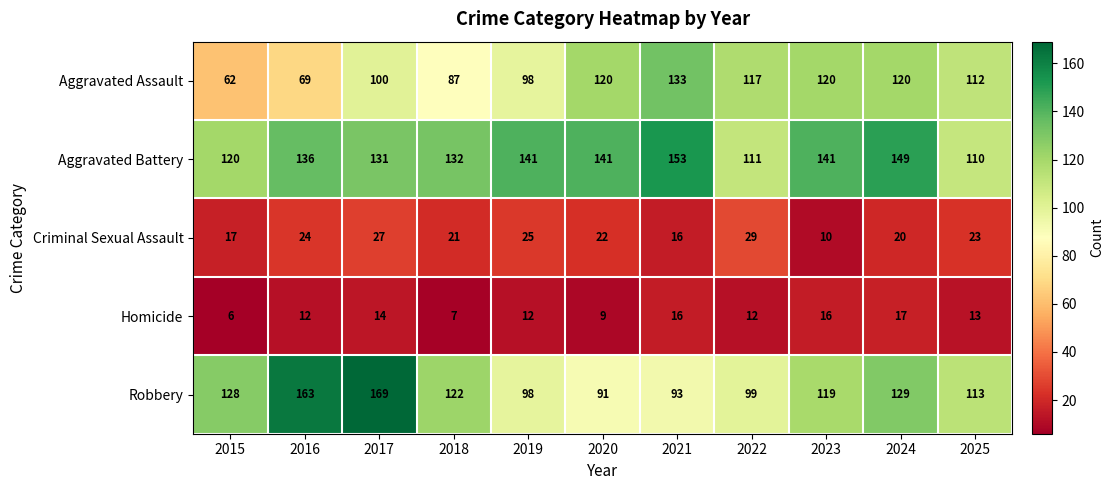

What is the difference between the second highest and minimum values in the Robbery series?

72